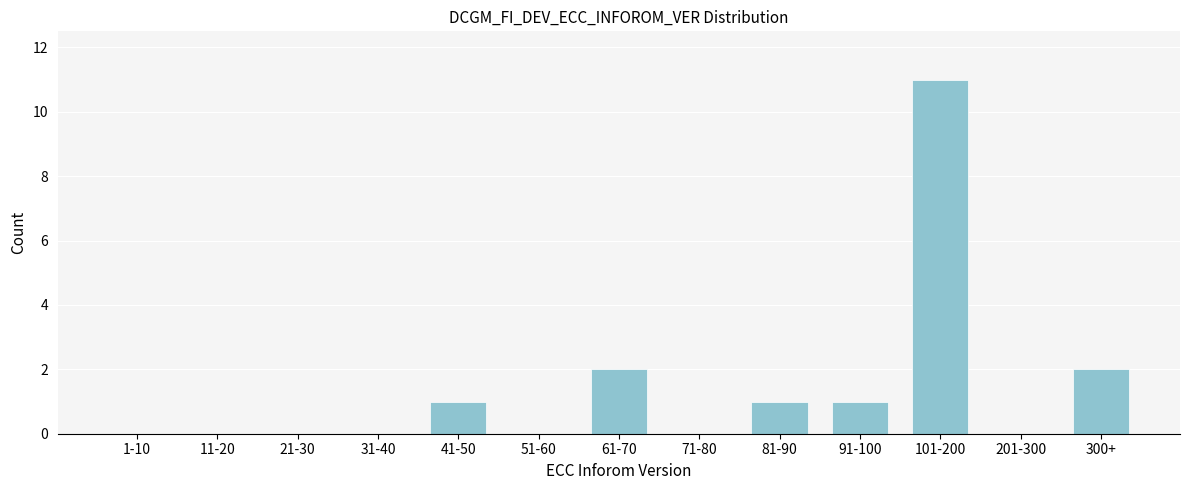

Reading left to right, list all the values displayed in this chart.

1-10=0	11-20=0	21-30=0	31-40=0	41-50=1	51-60=0	61-70=2	71-80=0	81-90=1	91-100=1	101-200=11	201-300=0	300+=2